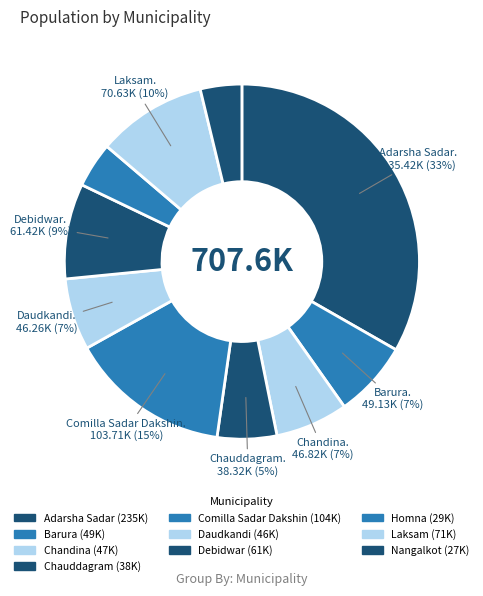

Count the number of slices in the pie.

10